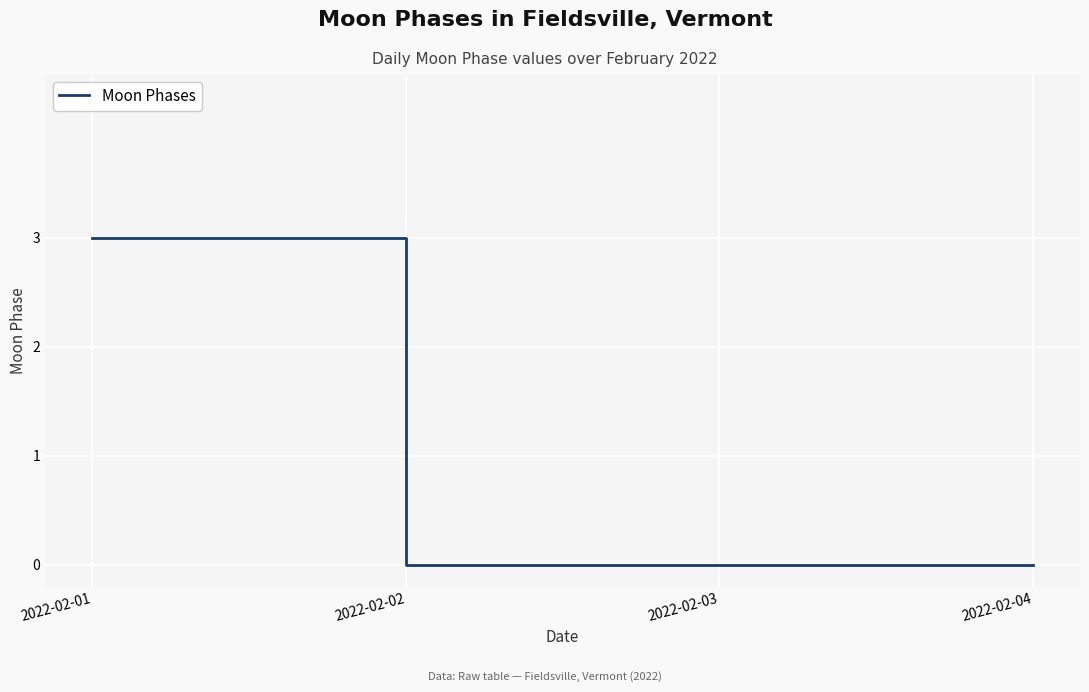

Which label corresponds to the largest value in the chart?

2022-02-01